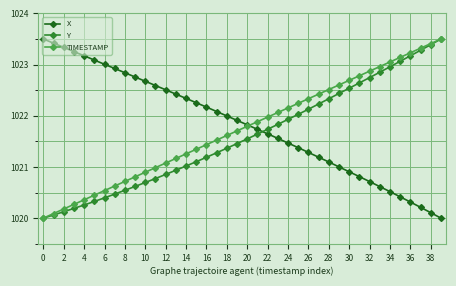

How many intersections are there between X and Y?

1